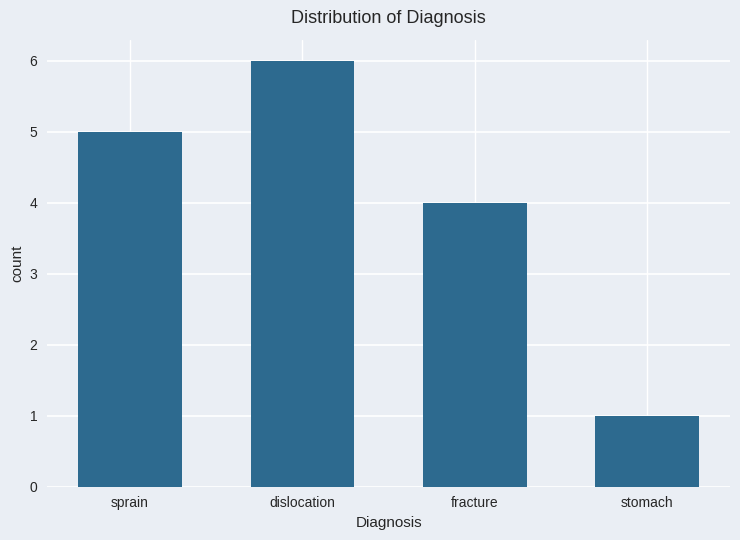

List the labels in order of value, largest first.

dislocation, sprain, fracture, stomach